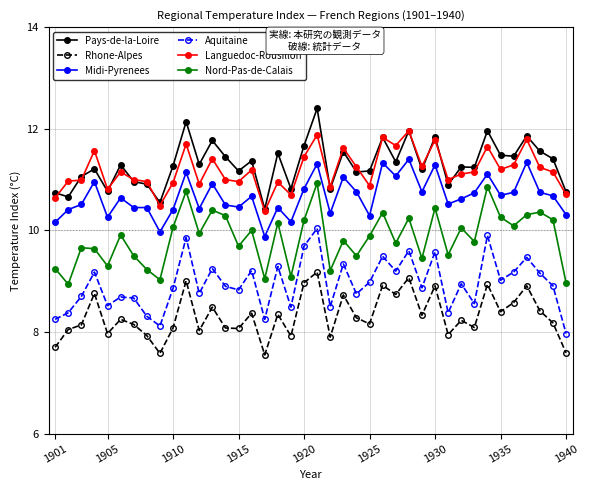

What is the value of the Rhone-Alpes point at the 38th from the left?

8.4